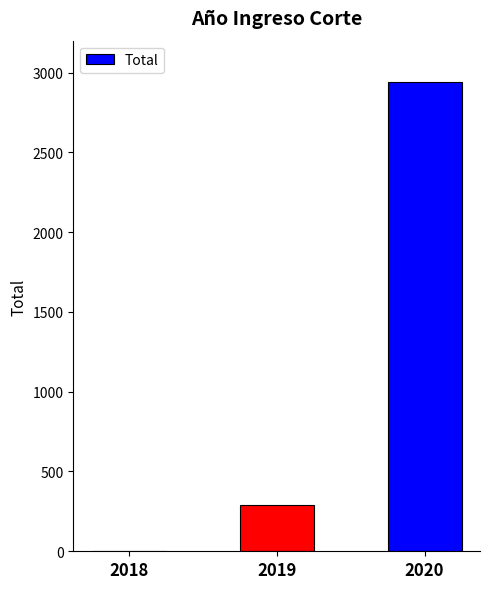

What is the change in value from 2019 to 2020?

+2646